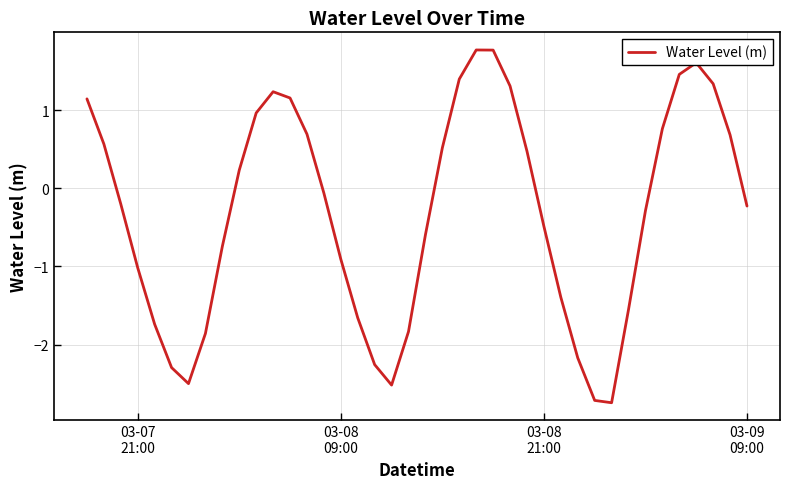

What is the difference between the maximum and minimum values?

4.5